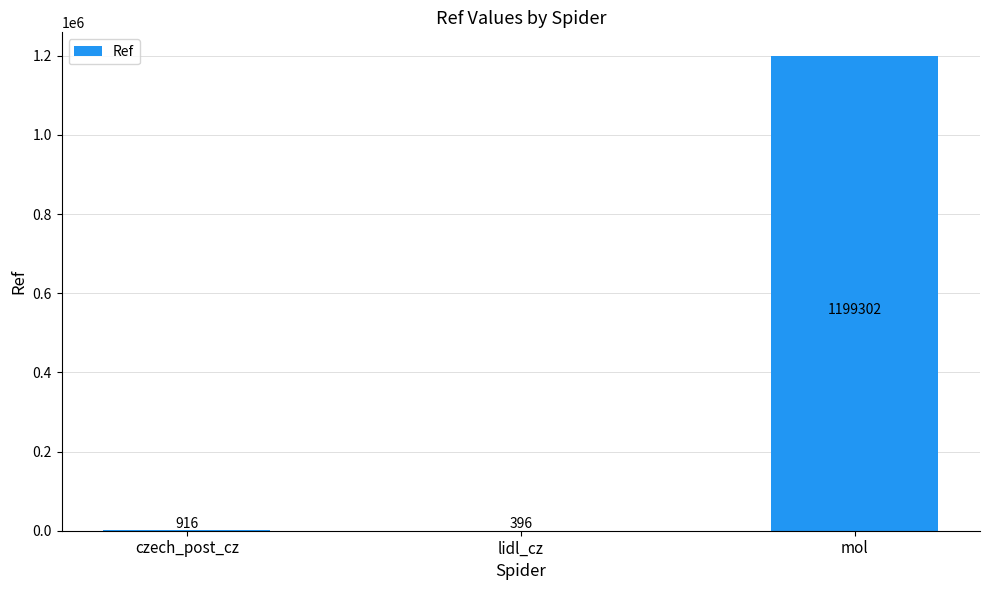

Reading left to right, list all the values displayed in this chart.

916	396	1199302